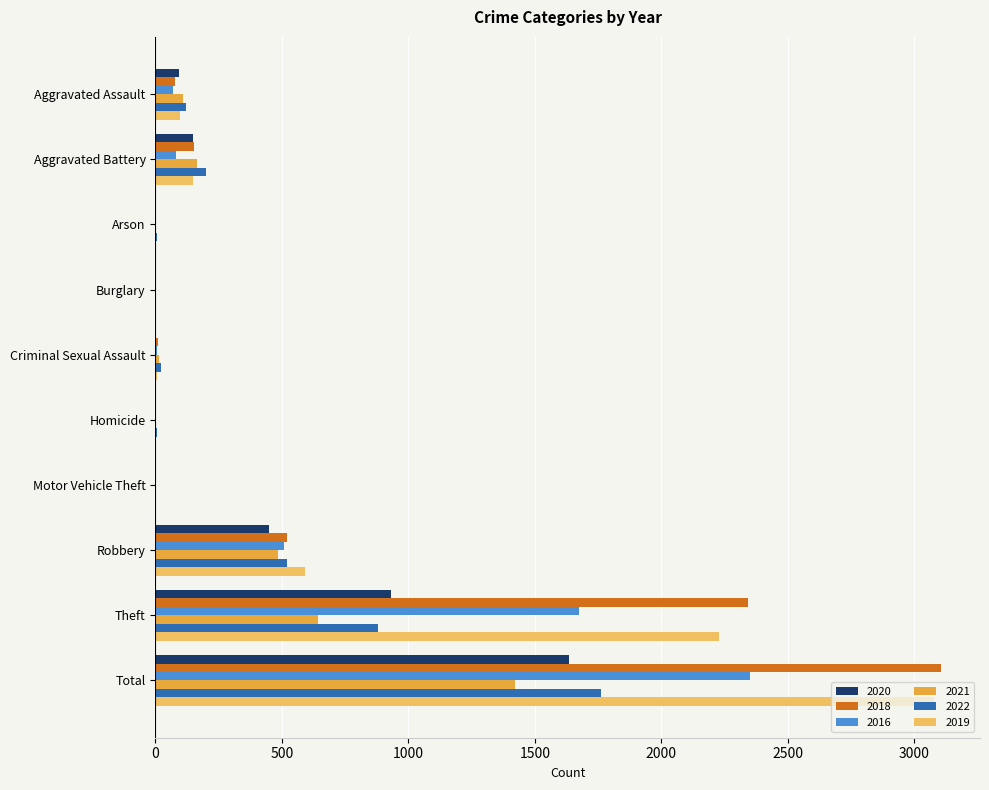

At which label is 2021 closest to 711?

Theft